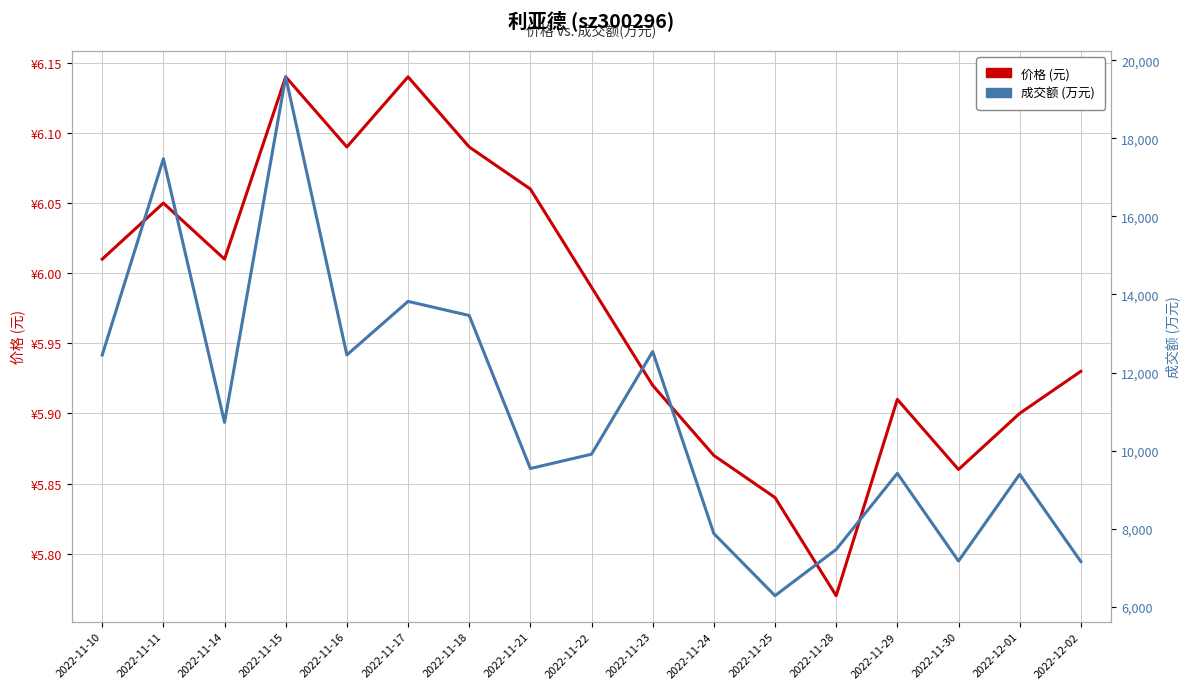

At how many categories does at least one series exceed 8480?

12